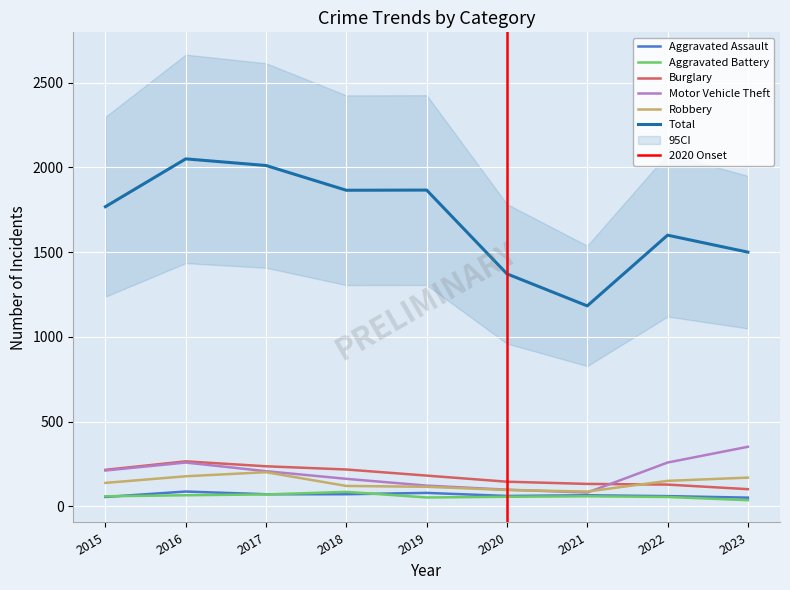

In Total, how many points are higher than both neighbors (excluding endpoints)?

3